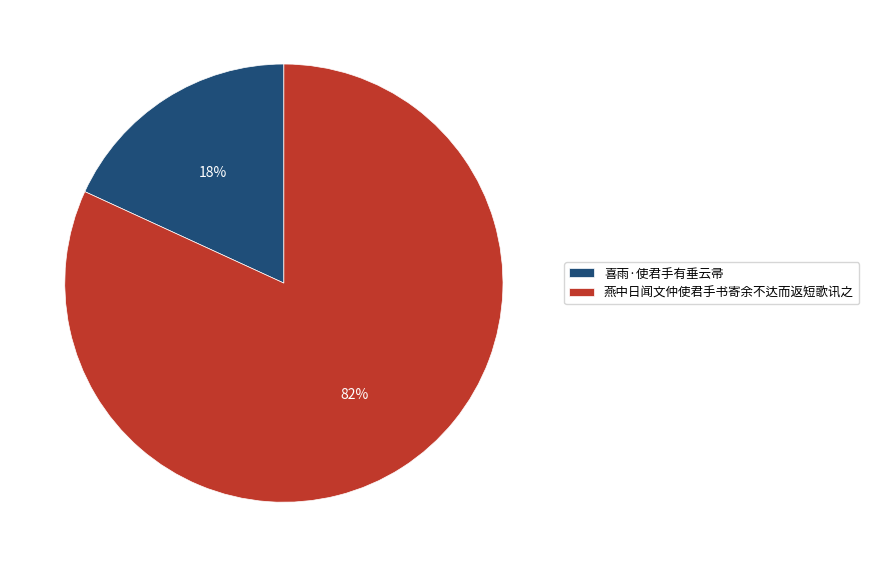

Is the sum of 喜雨·使君手有垂云帚 and 燕中日闻文仲使君手书寄余不达而返短歌讯之 greater than half?

Yes